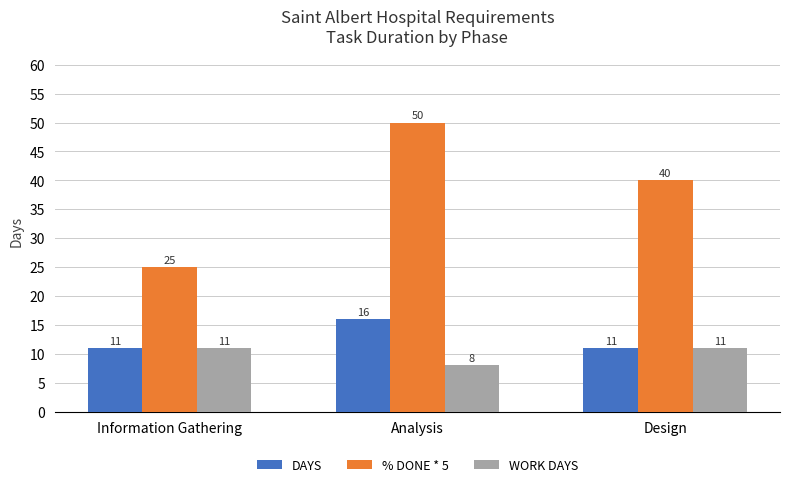

What is the maximum value for DAYS?

16